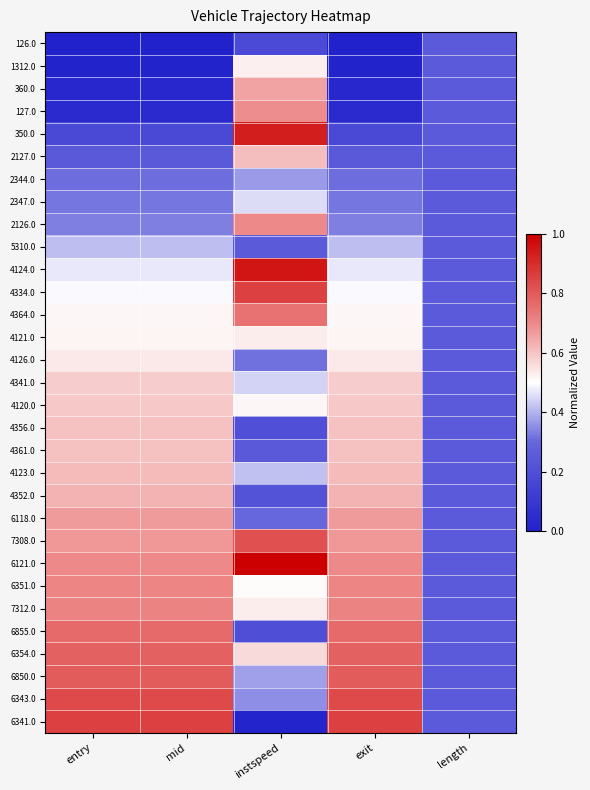

What is the difference between the highest and lowest values at entry?

0.9